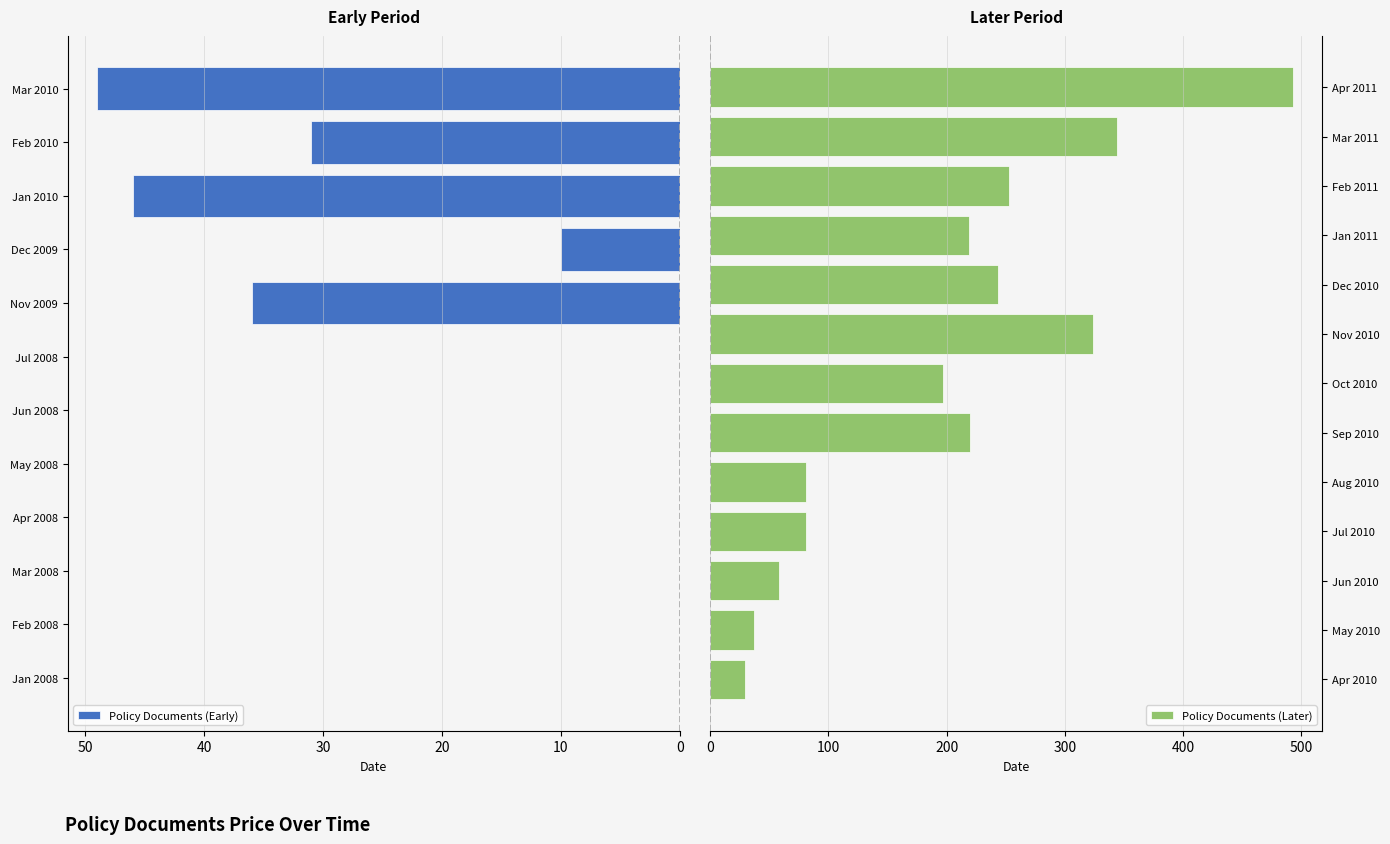

What is the value of the 22nd bar from the left?

219